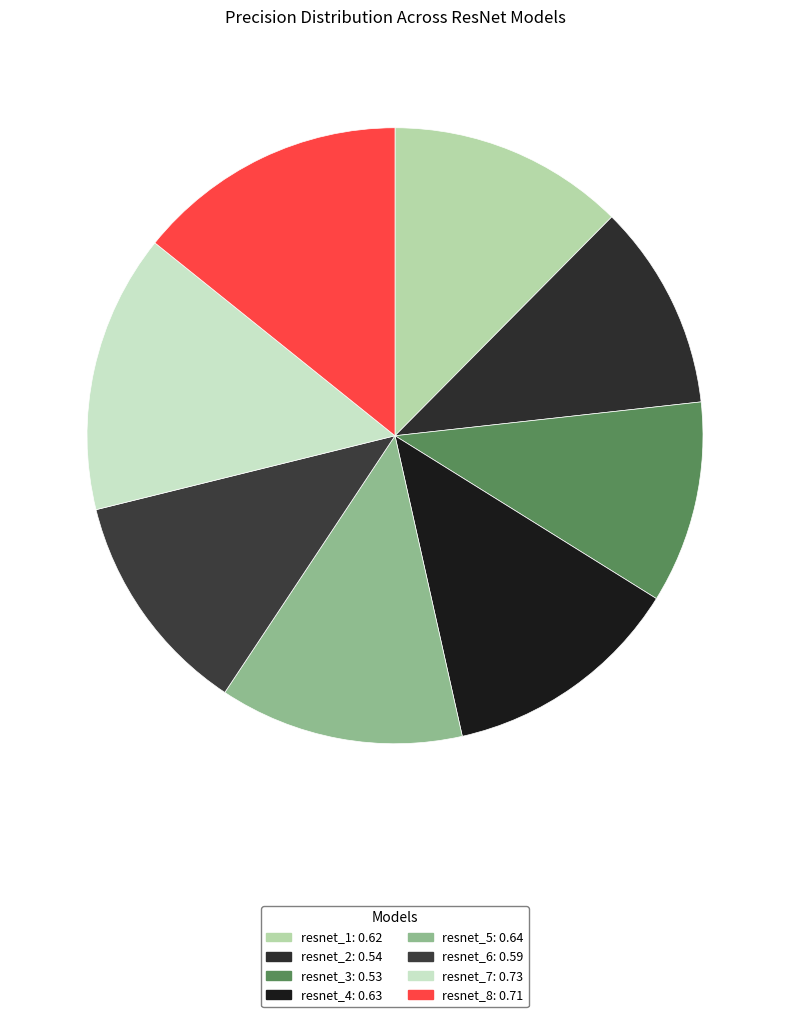

Count the number of slices in the pie.

8